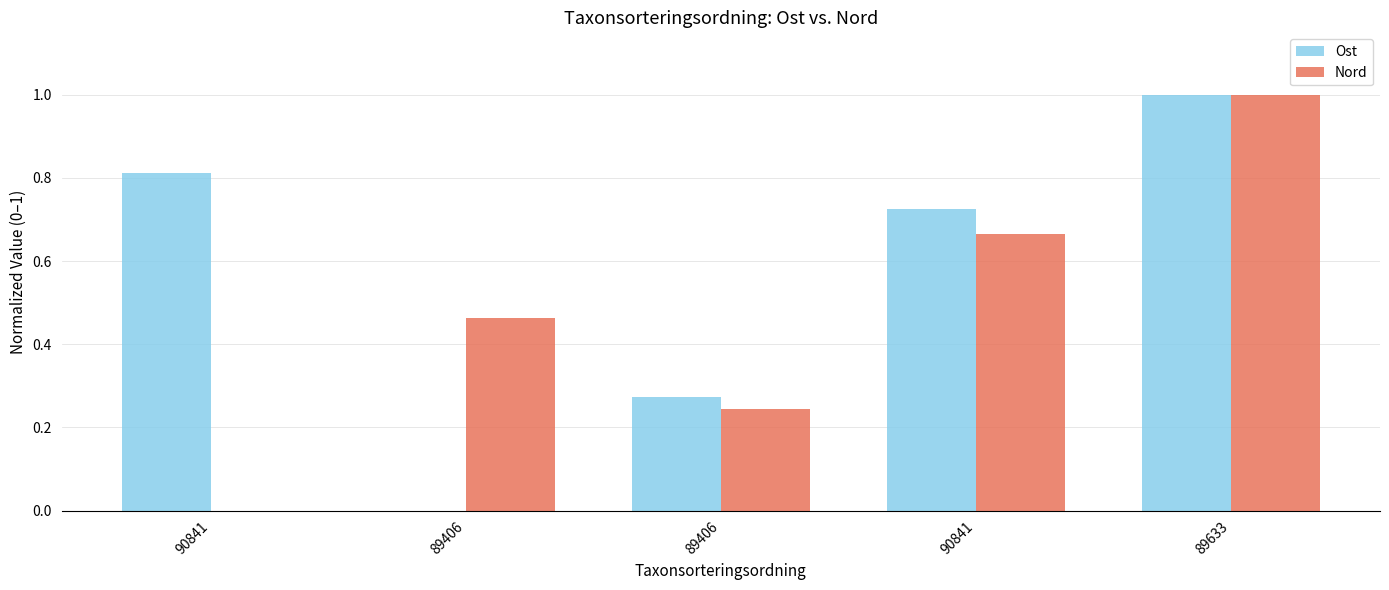

Between 90841 and 90841, which is larger?

90841